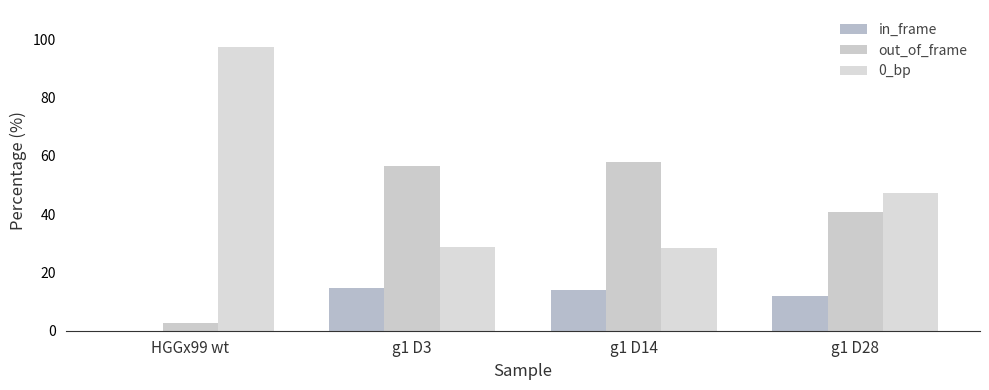

What is the difference between the in_frame values at g1 D3 and g1 D28?

2.7